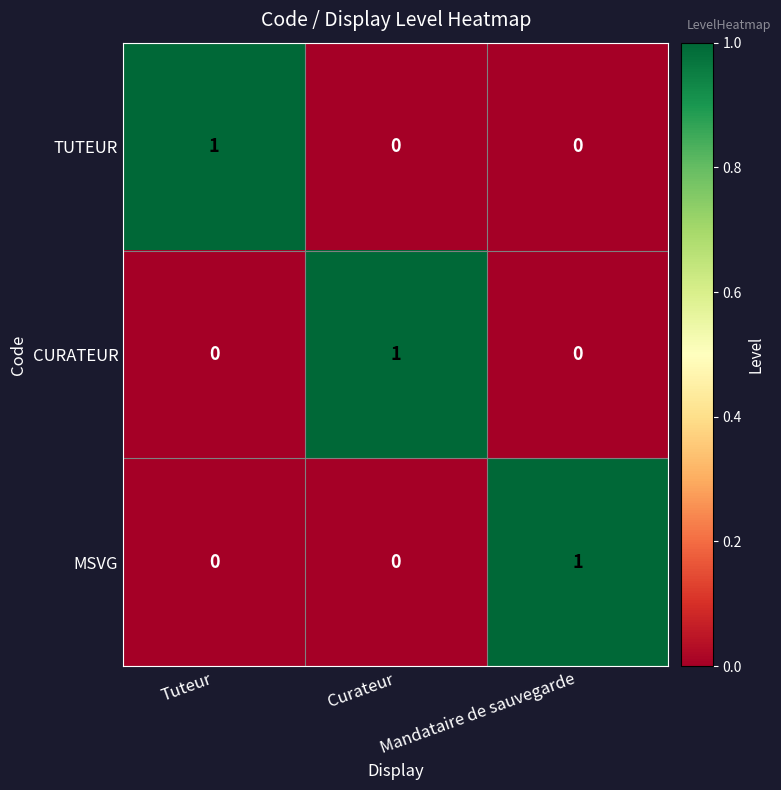

Is it true that CURATEUR equals 0 at Mandataire de sauvegarde?

True